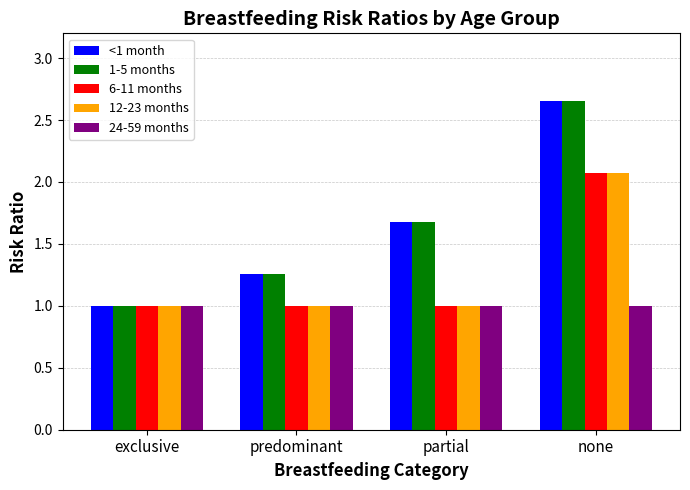

What are all the series names shown in the legend?

<1 month, 1-5 months, 6-11 months, 12-23 months, 24-59 months